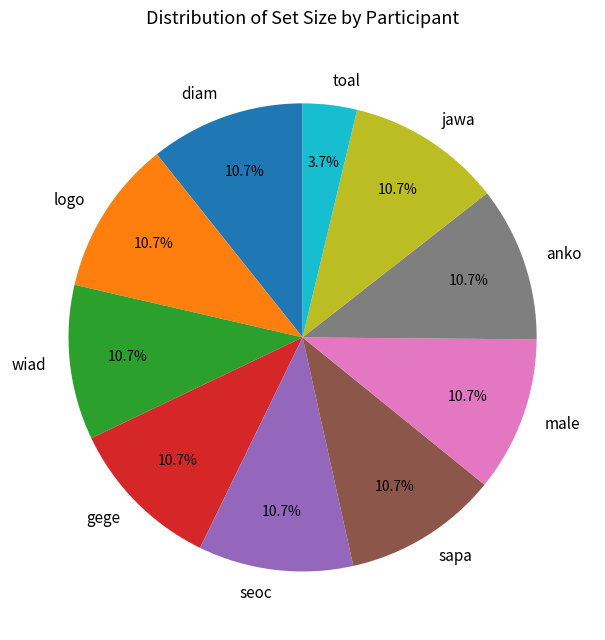

The gege slice represents 1% of the pie. True or false?

False